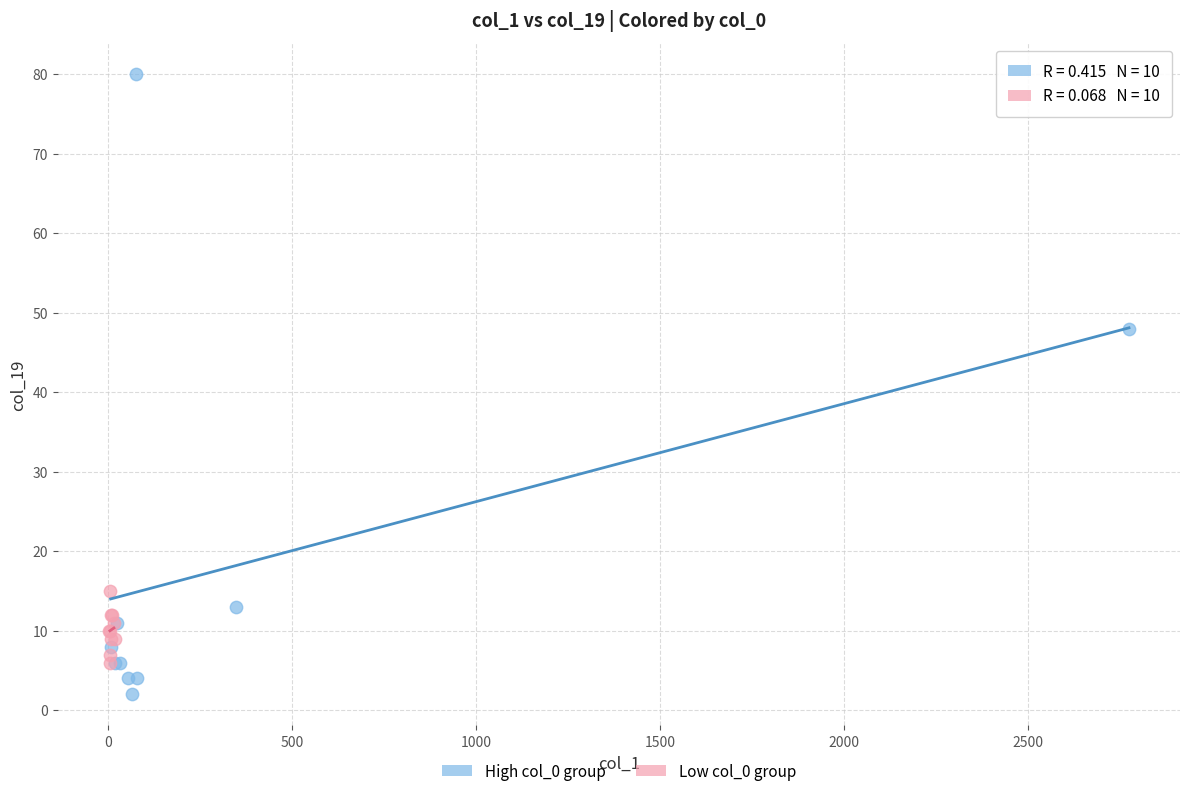

Which series reaches the maximum Y coordinate?

High col_0 group